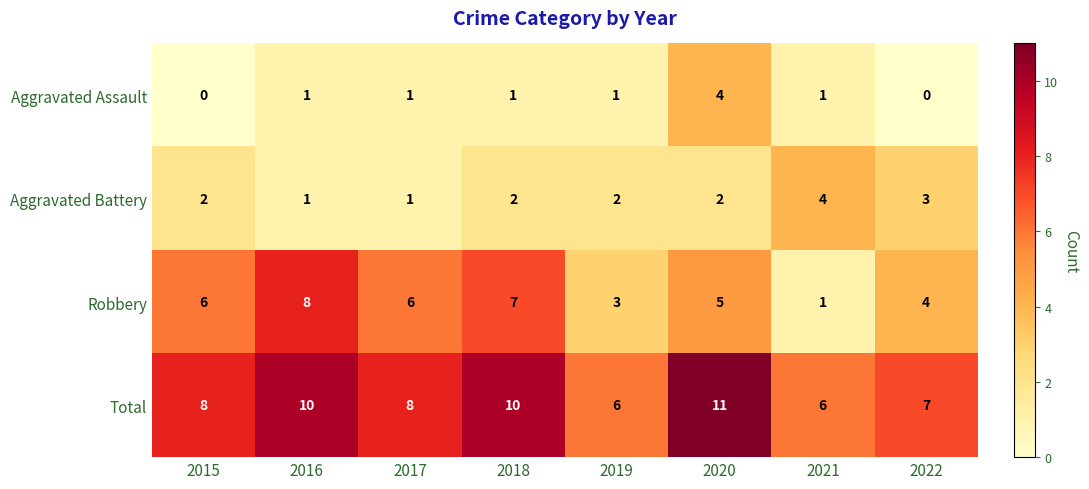

At 2020, list the series in order from largest to smallest.

Total, Robbery, Aggravated Assault, Aggravated Battery